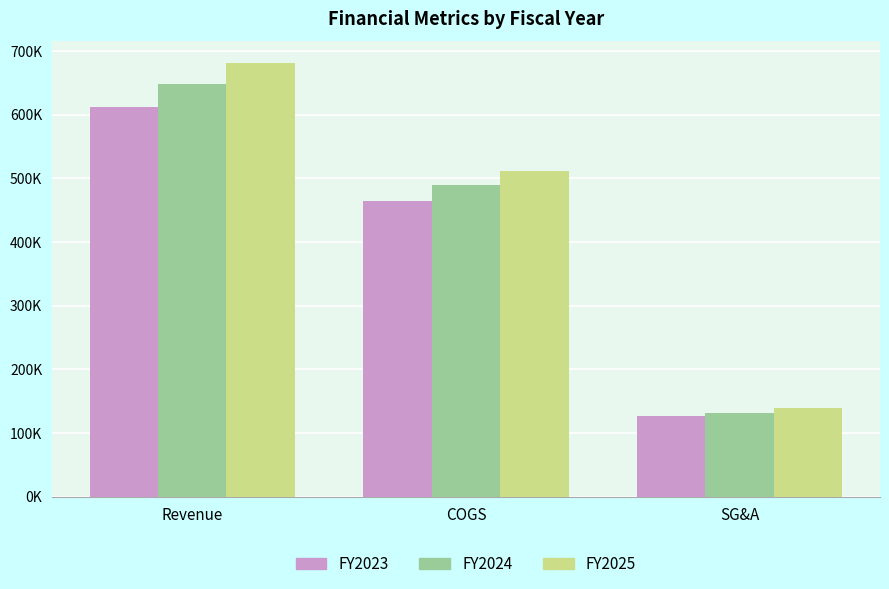

What are all the series names shown in the legend?

FY2023, FY2024, FY2025